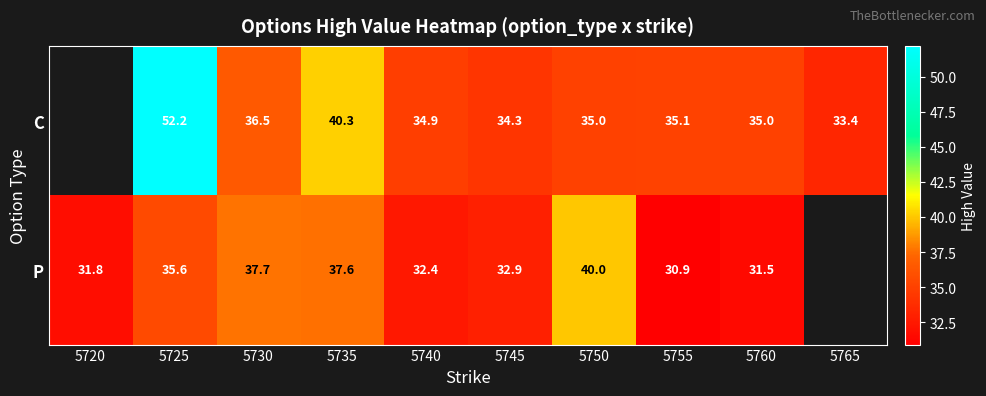

Which label corresponds to the smallest value in the chart?

5755